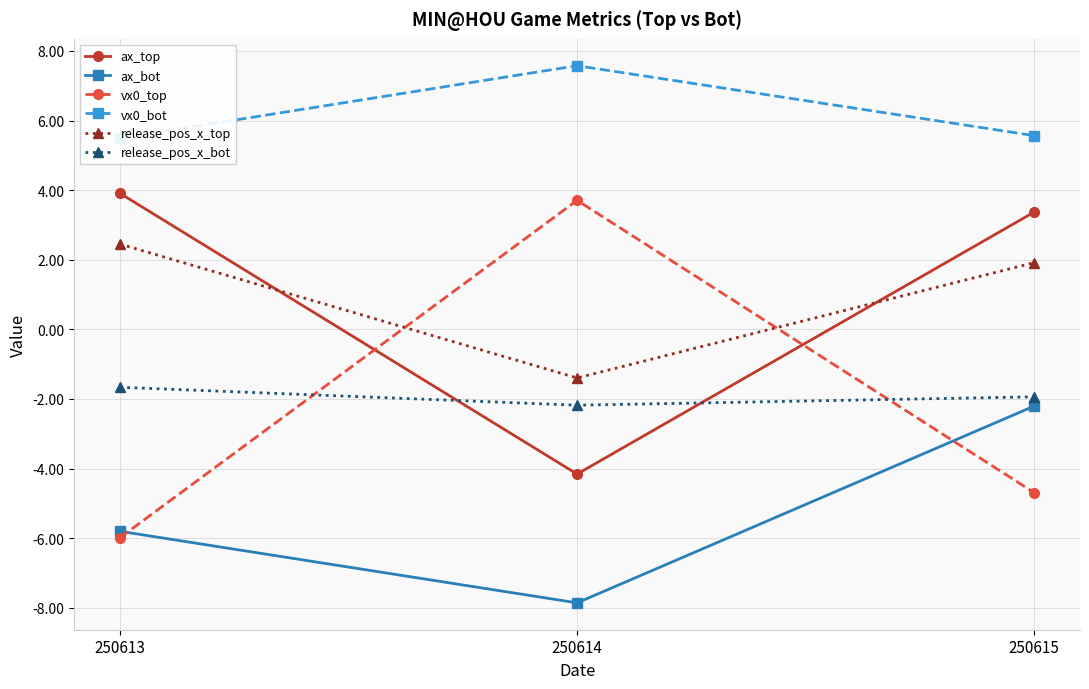

The value of release_pos_x_top at 250614 is -1.4. True or false?

True